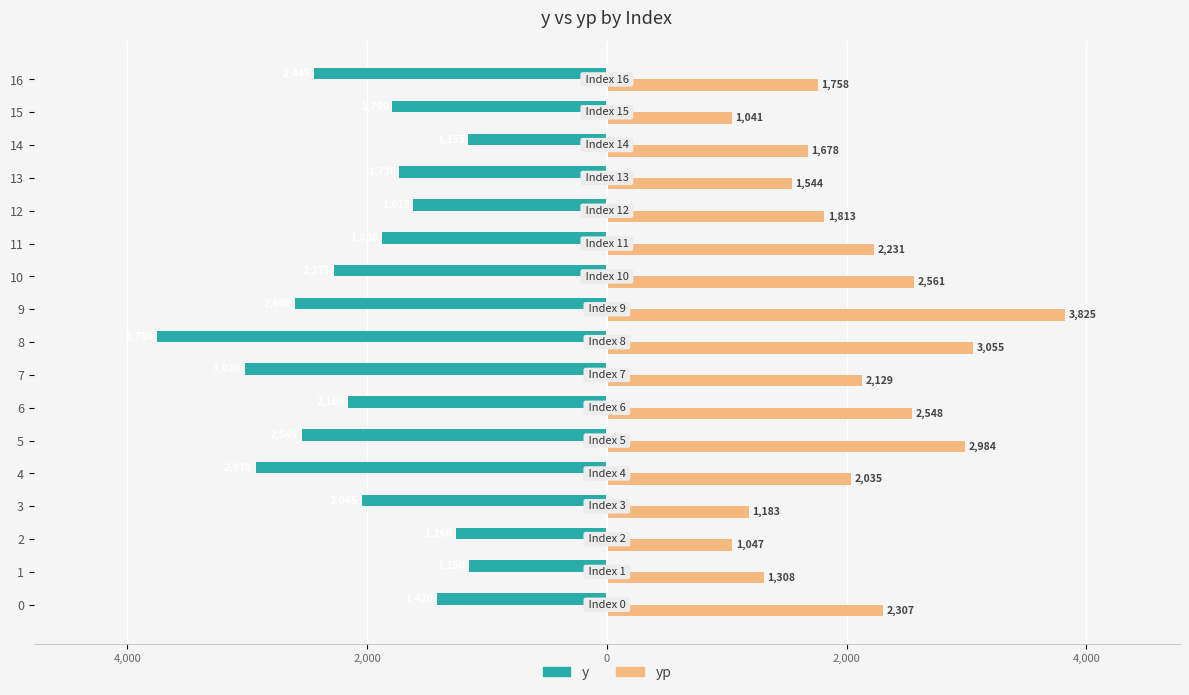

Rank the series by their average value, from highest to lowest.

yp, y